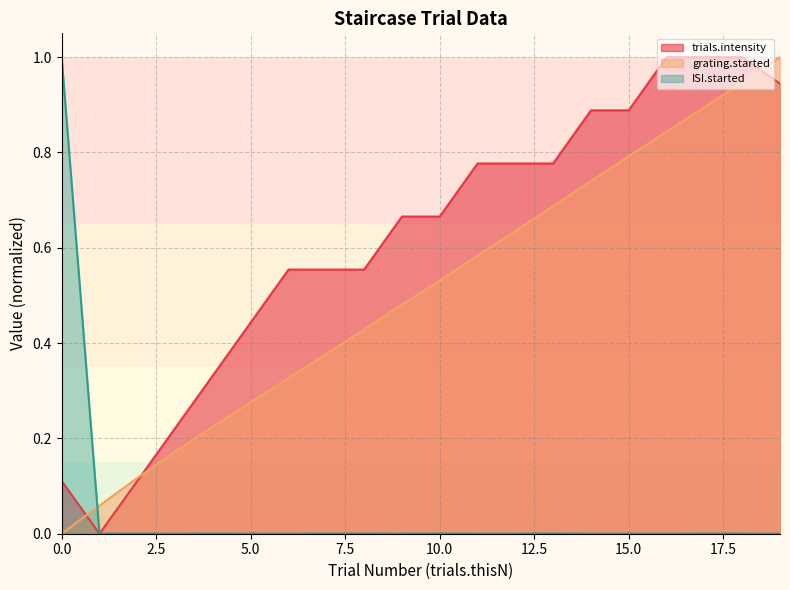

What is the average value of the grating.started series?

0.5